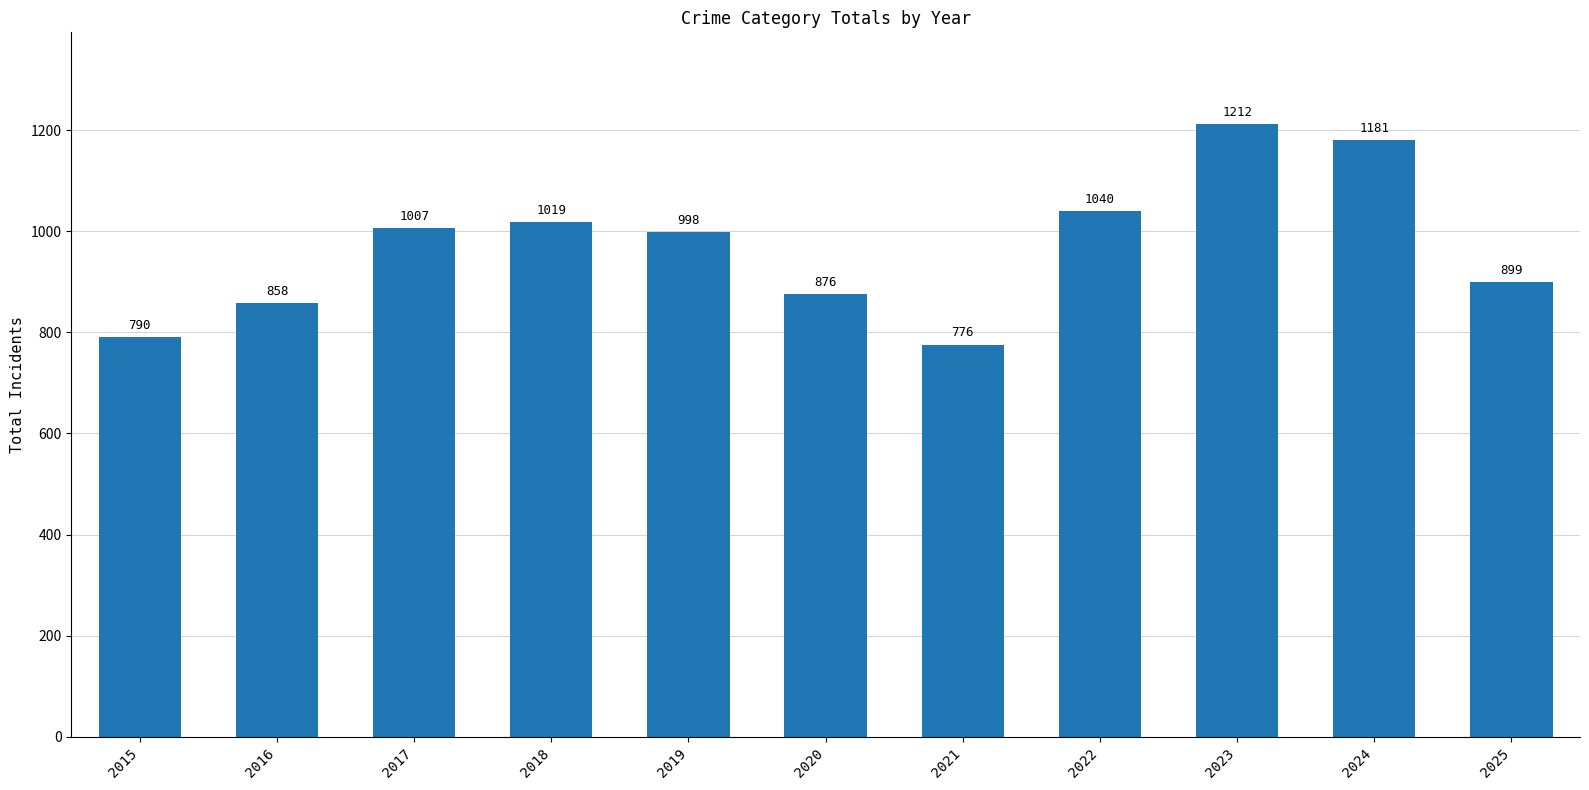

Rank the categories by value from highest to lowest.

2023, 2024, 2022, 2018, 2017, 2019, 2025, 2020, 2016, 2015, 2021